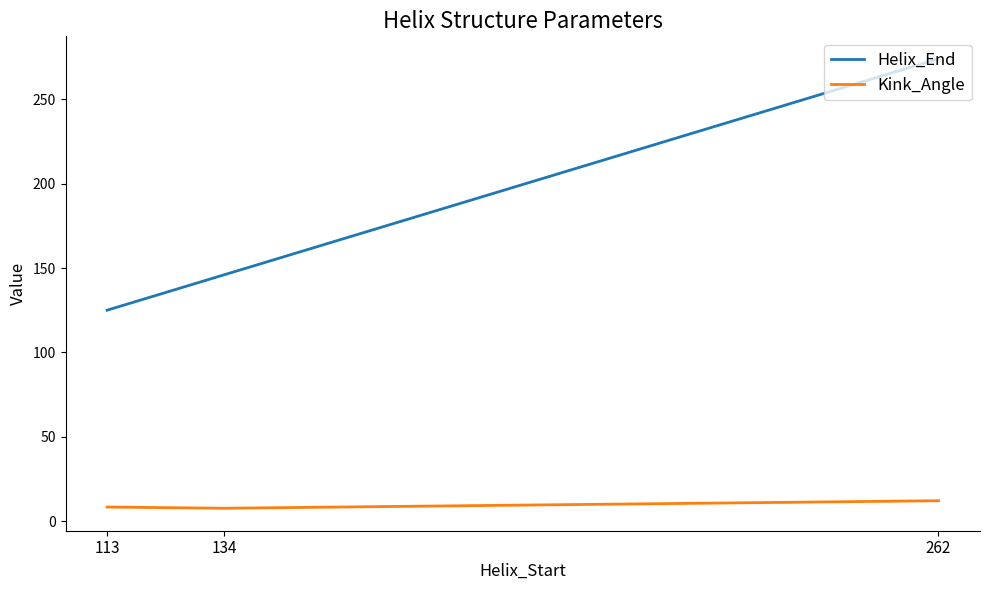

What is the average value of the Kink_Angle series?

9.3